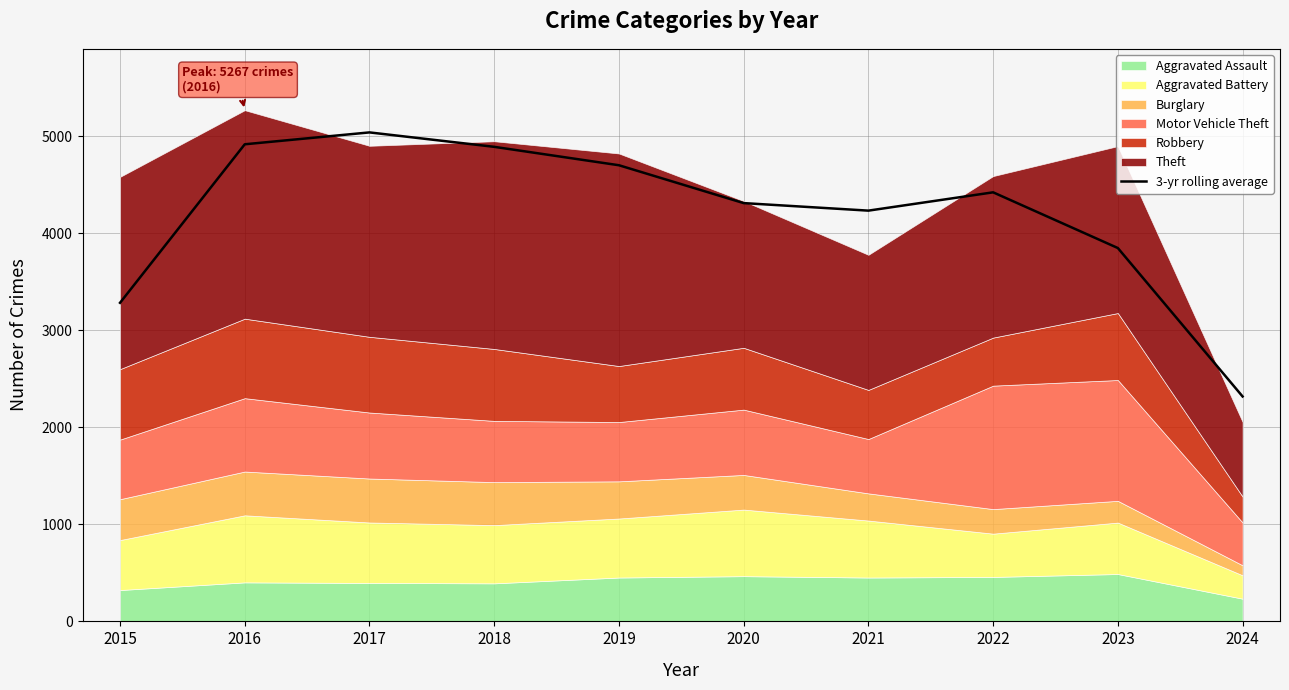

True or false: the data shows 4889.3 at 2018.

True